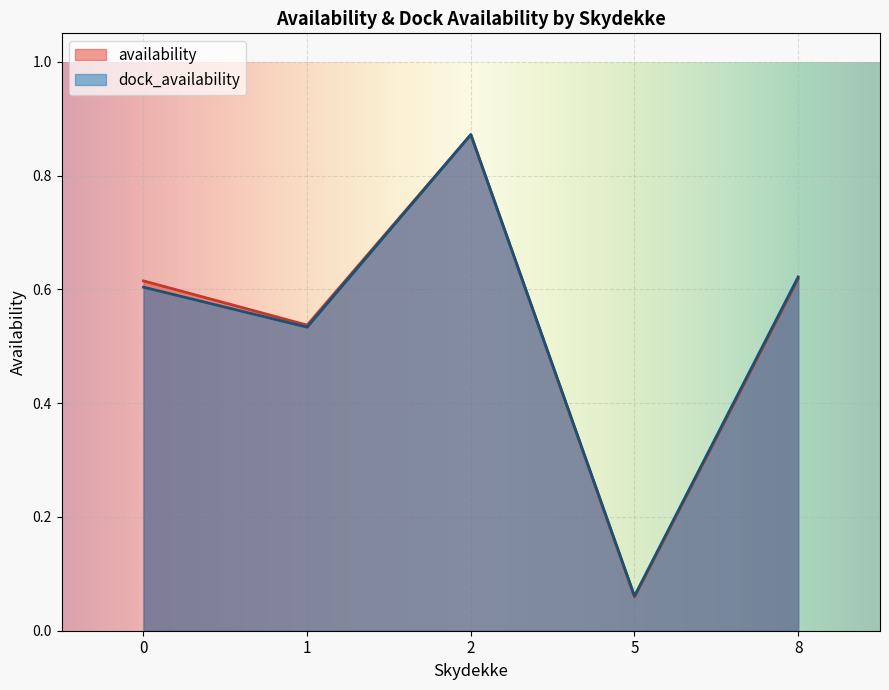

How many distinct data groups are displayed?

2